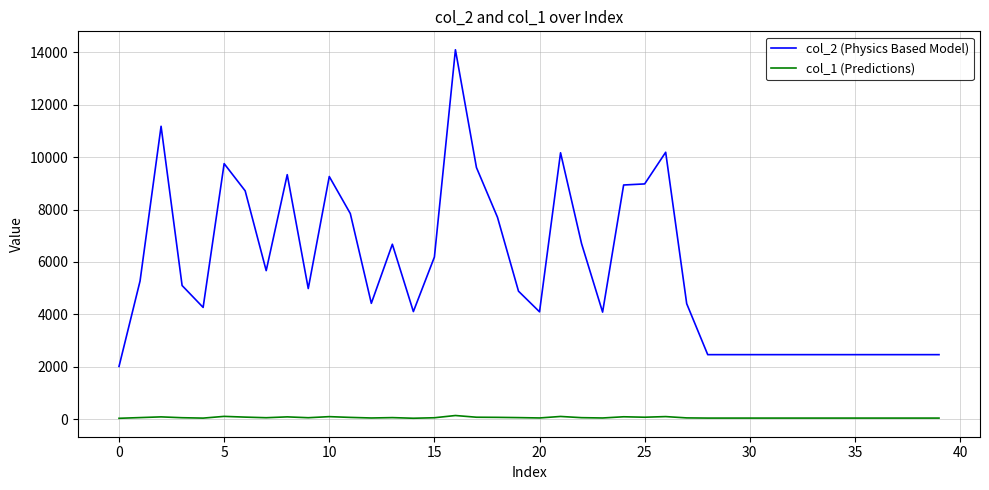

True or false: col_2 (Physics Based Model) and col_1 (Predictions) intersect in this chart.

False